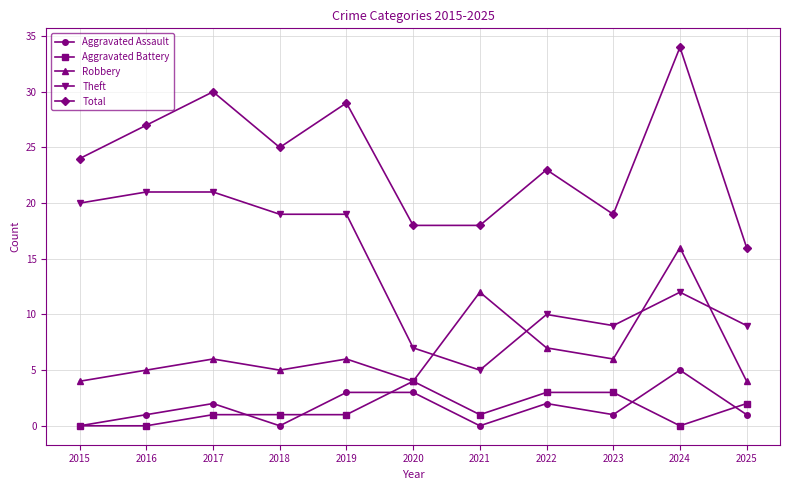

List the series in order of their peak value, highest first.

Total, Theft, Robbery, Aggravated Assault, Aggravated Battery